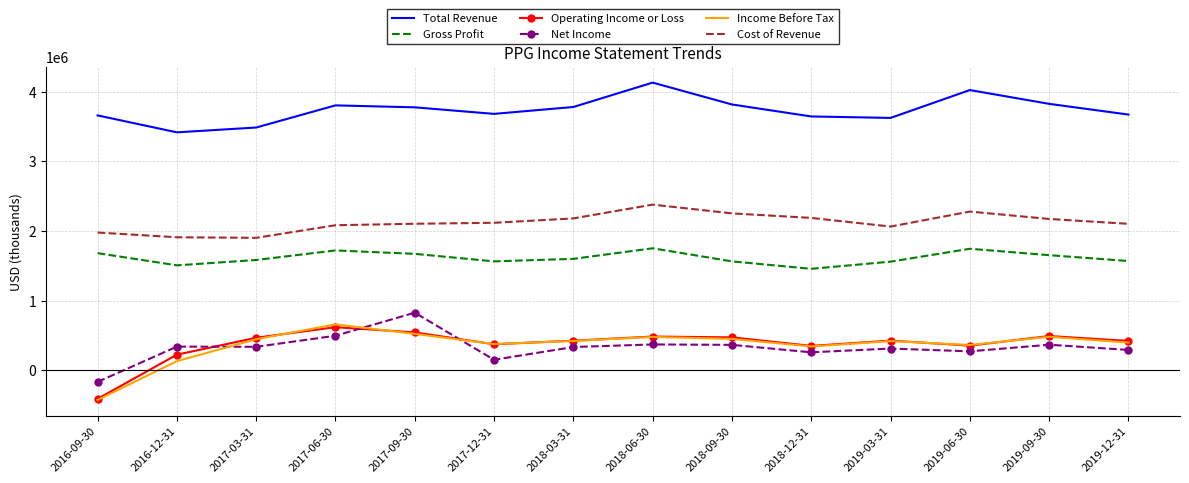

True or false: Gross Profit and Income Before Tax cross at least once.

False